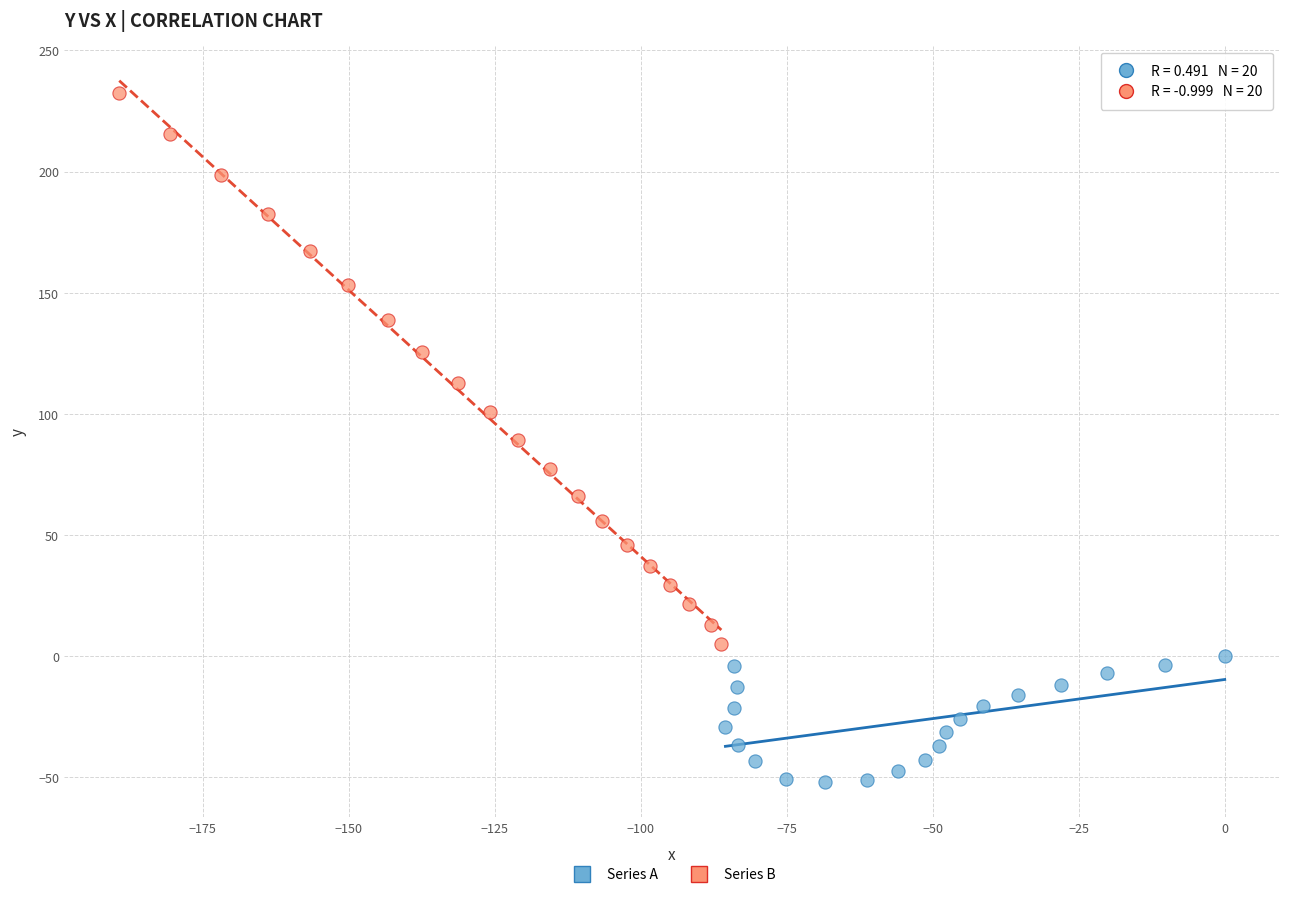

Which series has the largest Y range (max minus min)?

Series B